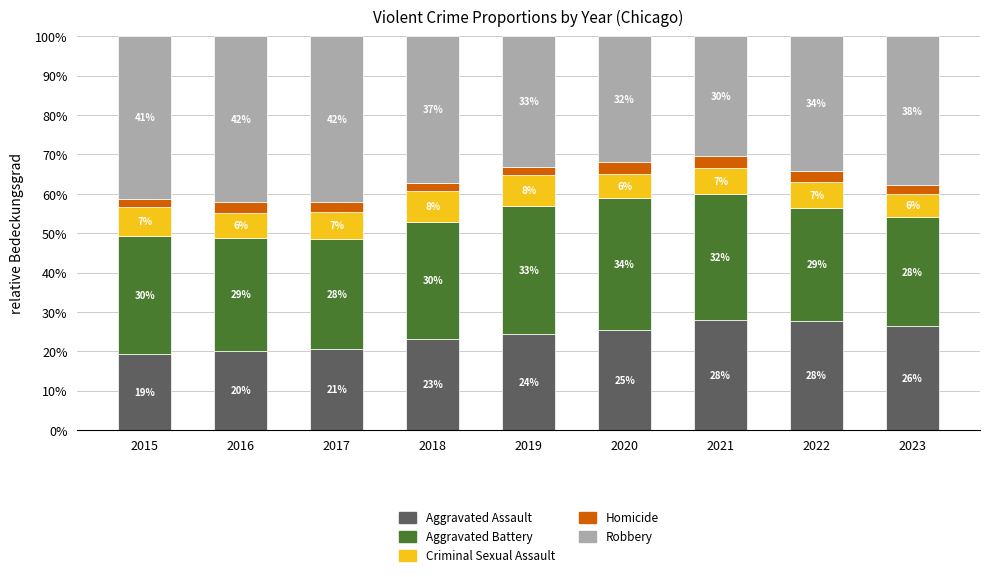

At which label is Aggravated Assault closest to 23?

2018